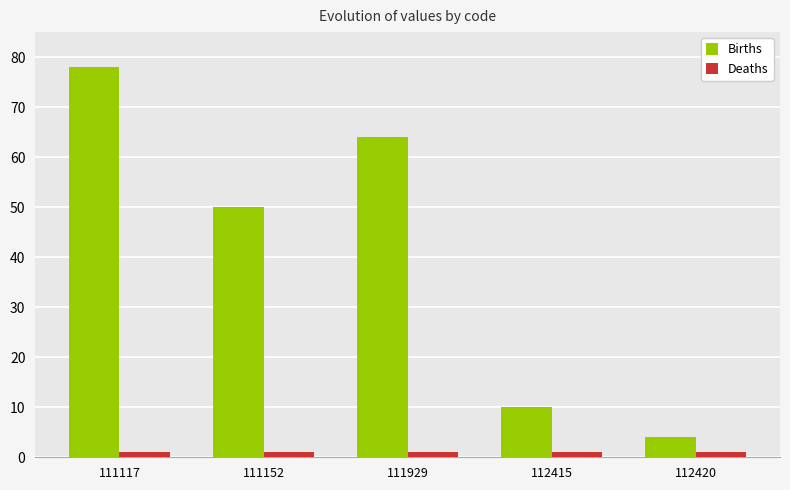

The Births series shows 78 at 111117. True or false?

True